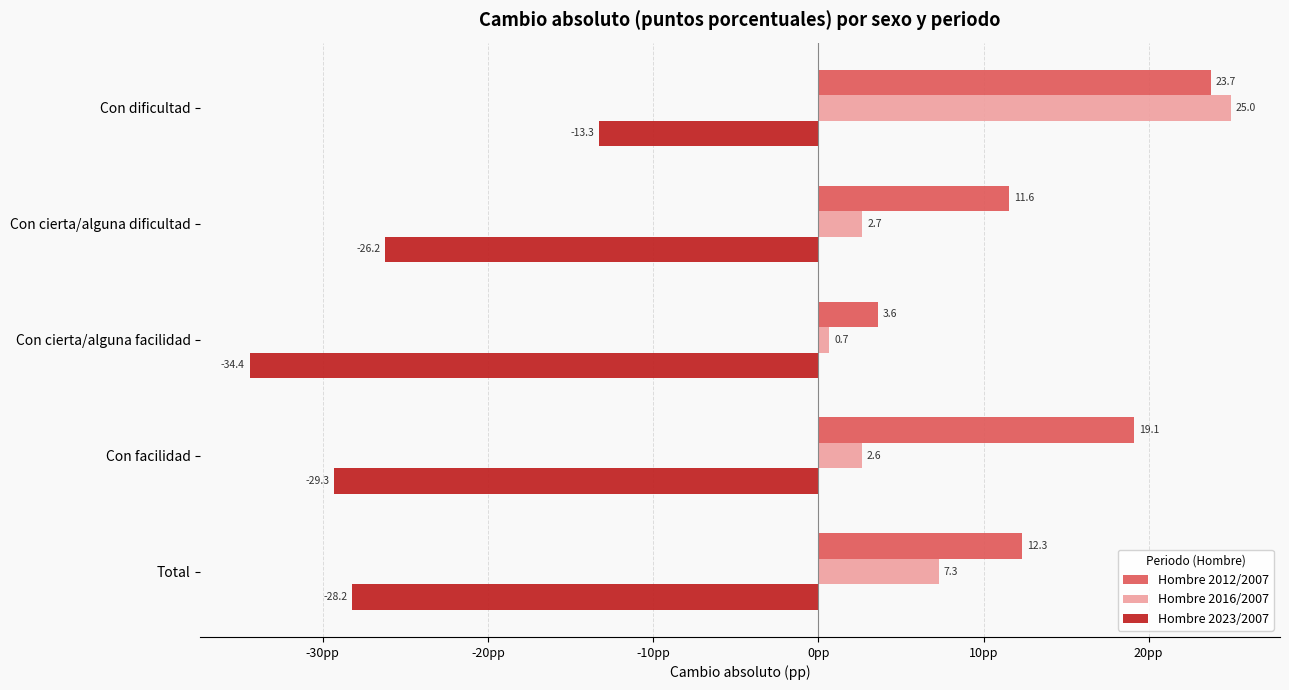

The value of Hombre 2016/2007 at Con facilidad is 2.6. True or false?

True